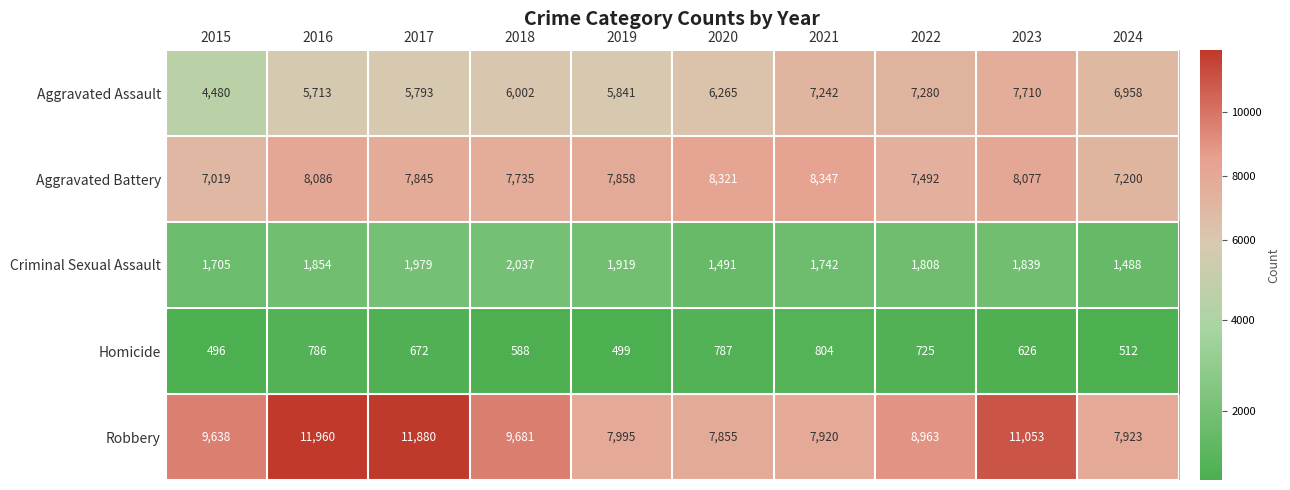

The Criminal Sexual Assault series shows 1742 at 2021. True or false?

True